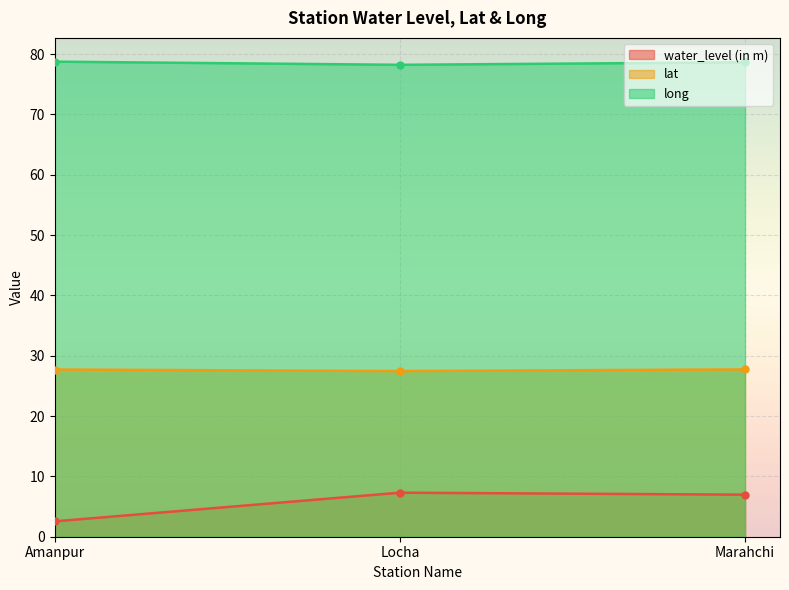

At which category does the chart reach its minimum across all series?

Amanpur